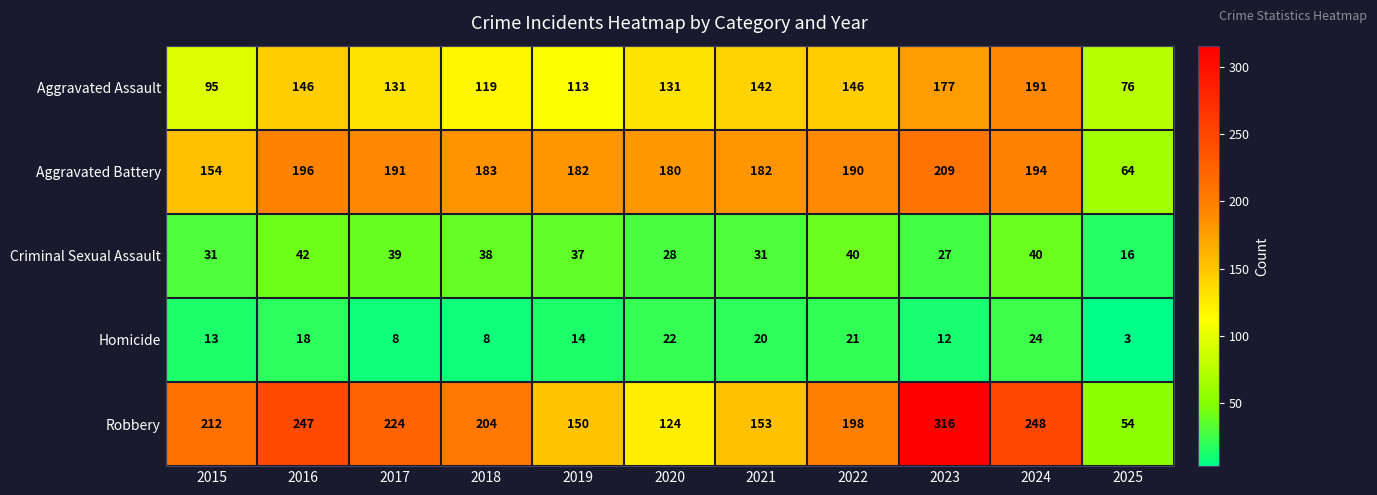

The Aggravated Battery series shows 182 at 2019. True or false?

True